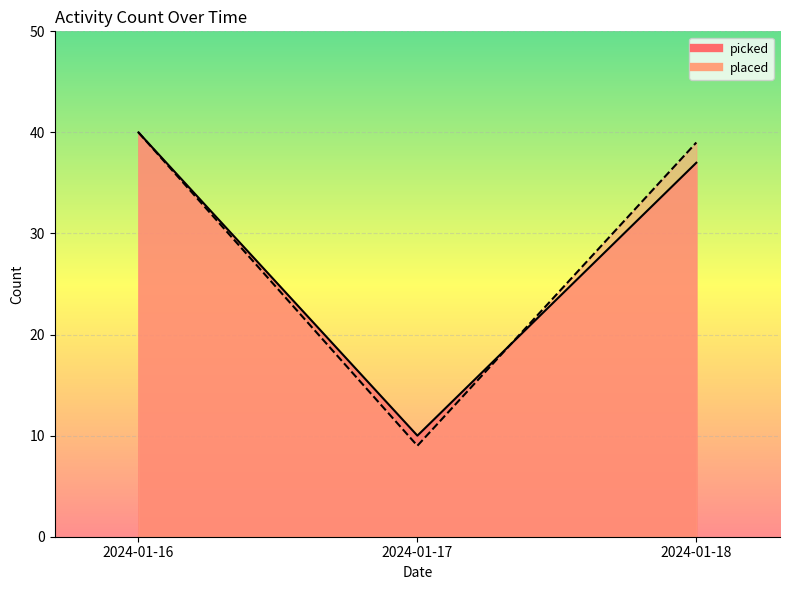

True or false: placed has a value of 40 at 2024-01-16.

True